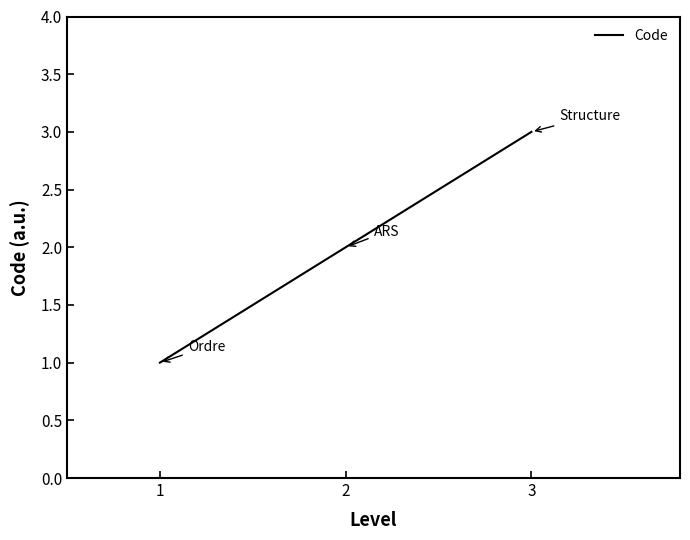

How many categories are shown in the chart?

3